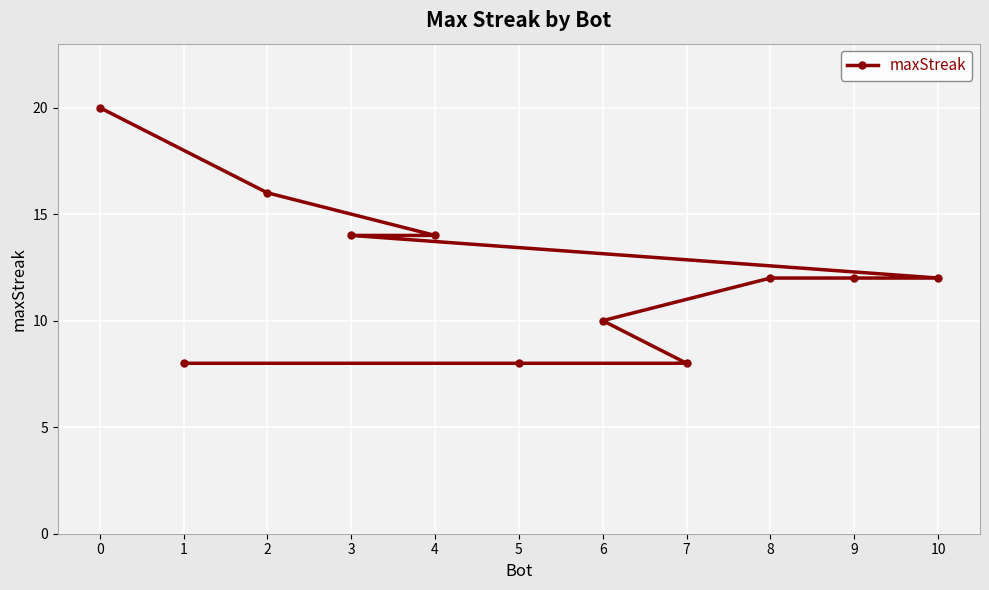

How many data points are above 12?

4